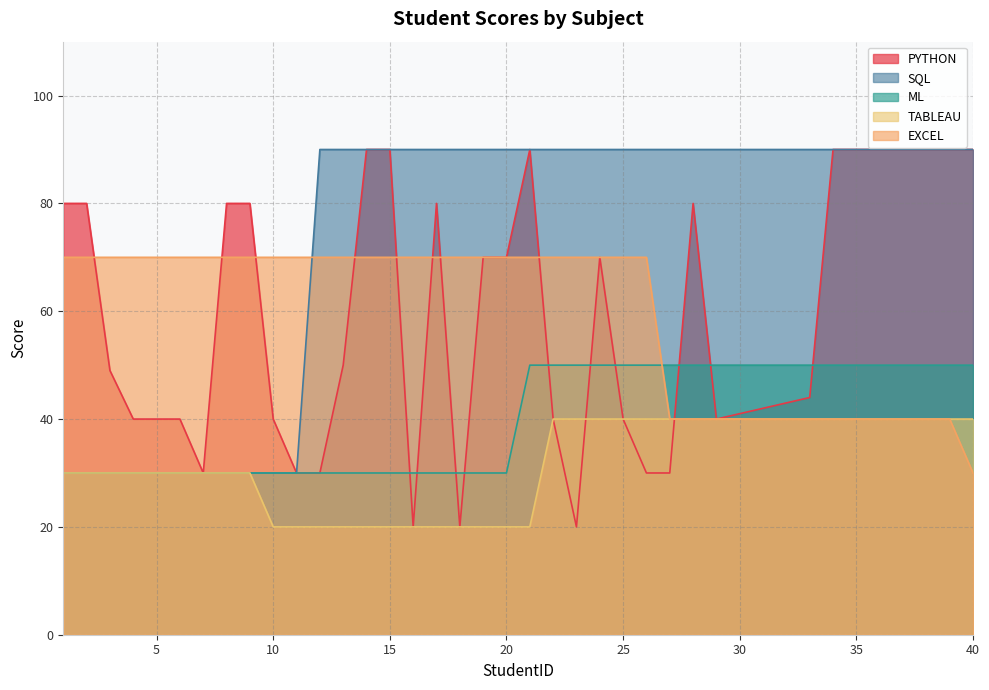

True or false: SQL and TABLEAU cross at least once.

False